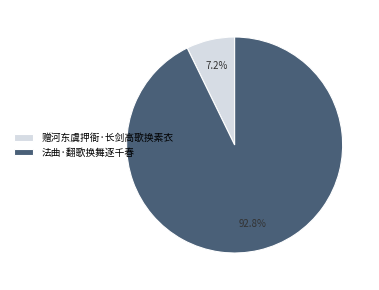

Which has a higher value, 法曲·翻歌换舞逐千春 or 赠河东虞押衙·长剑高歌换素衣?

法曲·翻歌换舞逐千春